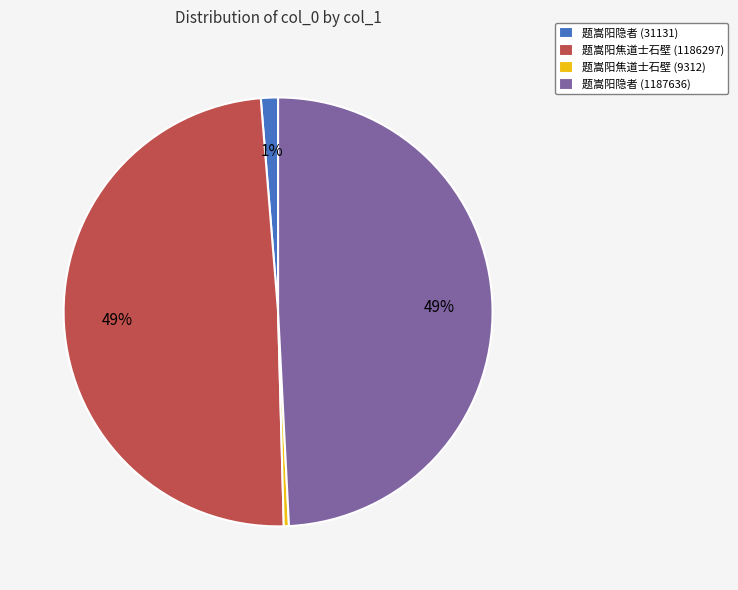

Is there any slice that represents more than half of the pie?

No